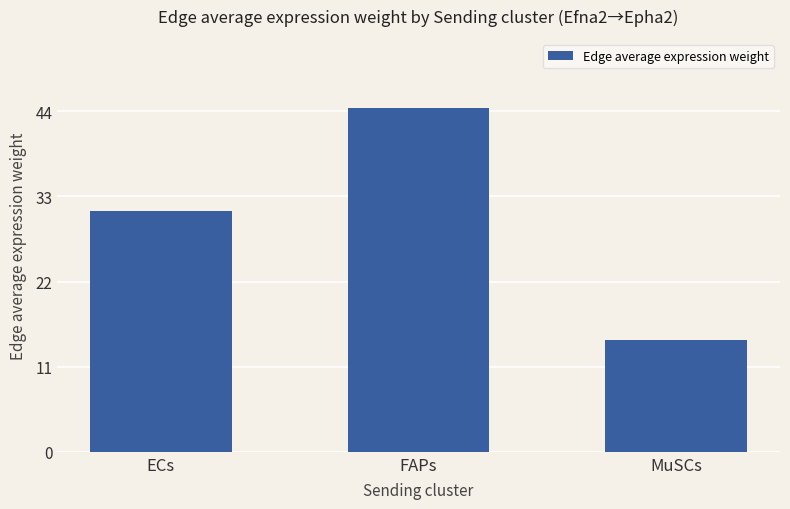

What is the sum of the values at MuSCs and FAPs?

58.8